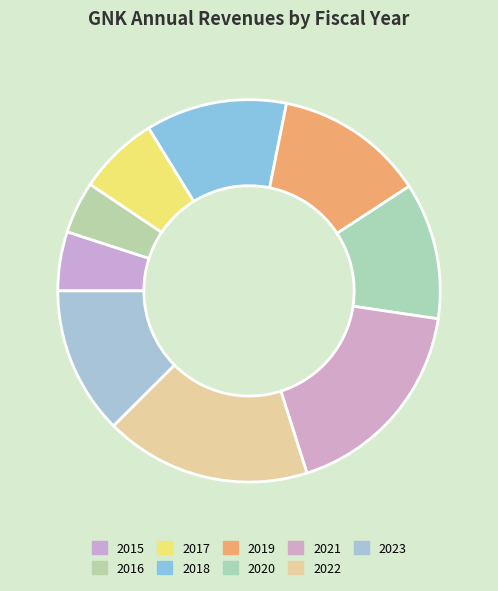

Which category has the smallest portion of the pie?

2016